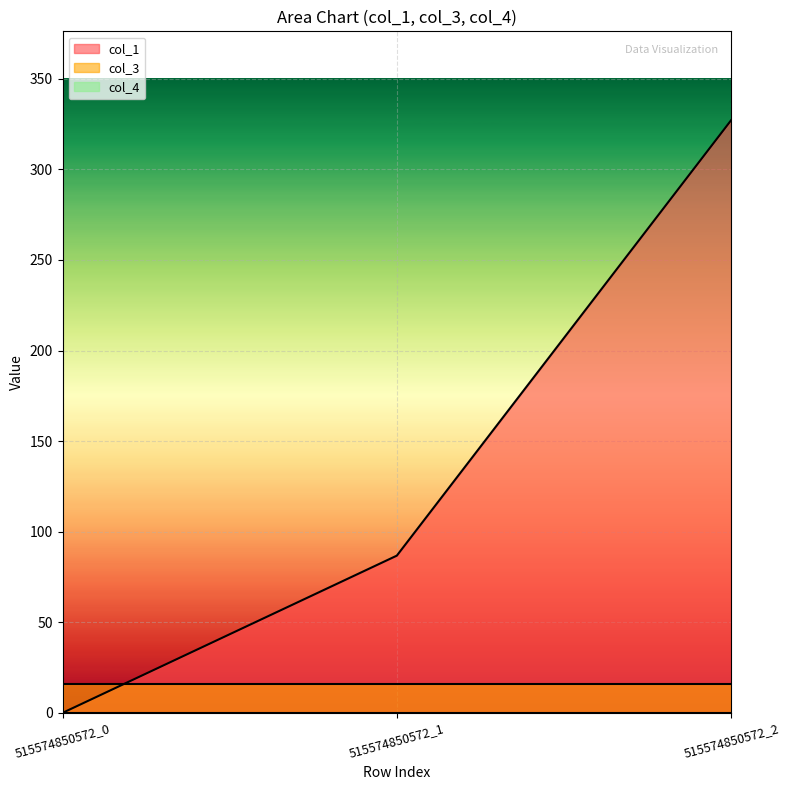

Which has a higher value, 515574850572_1 or 515574850572_2?

515574850572_2